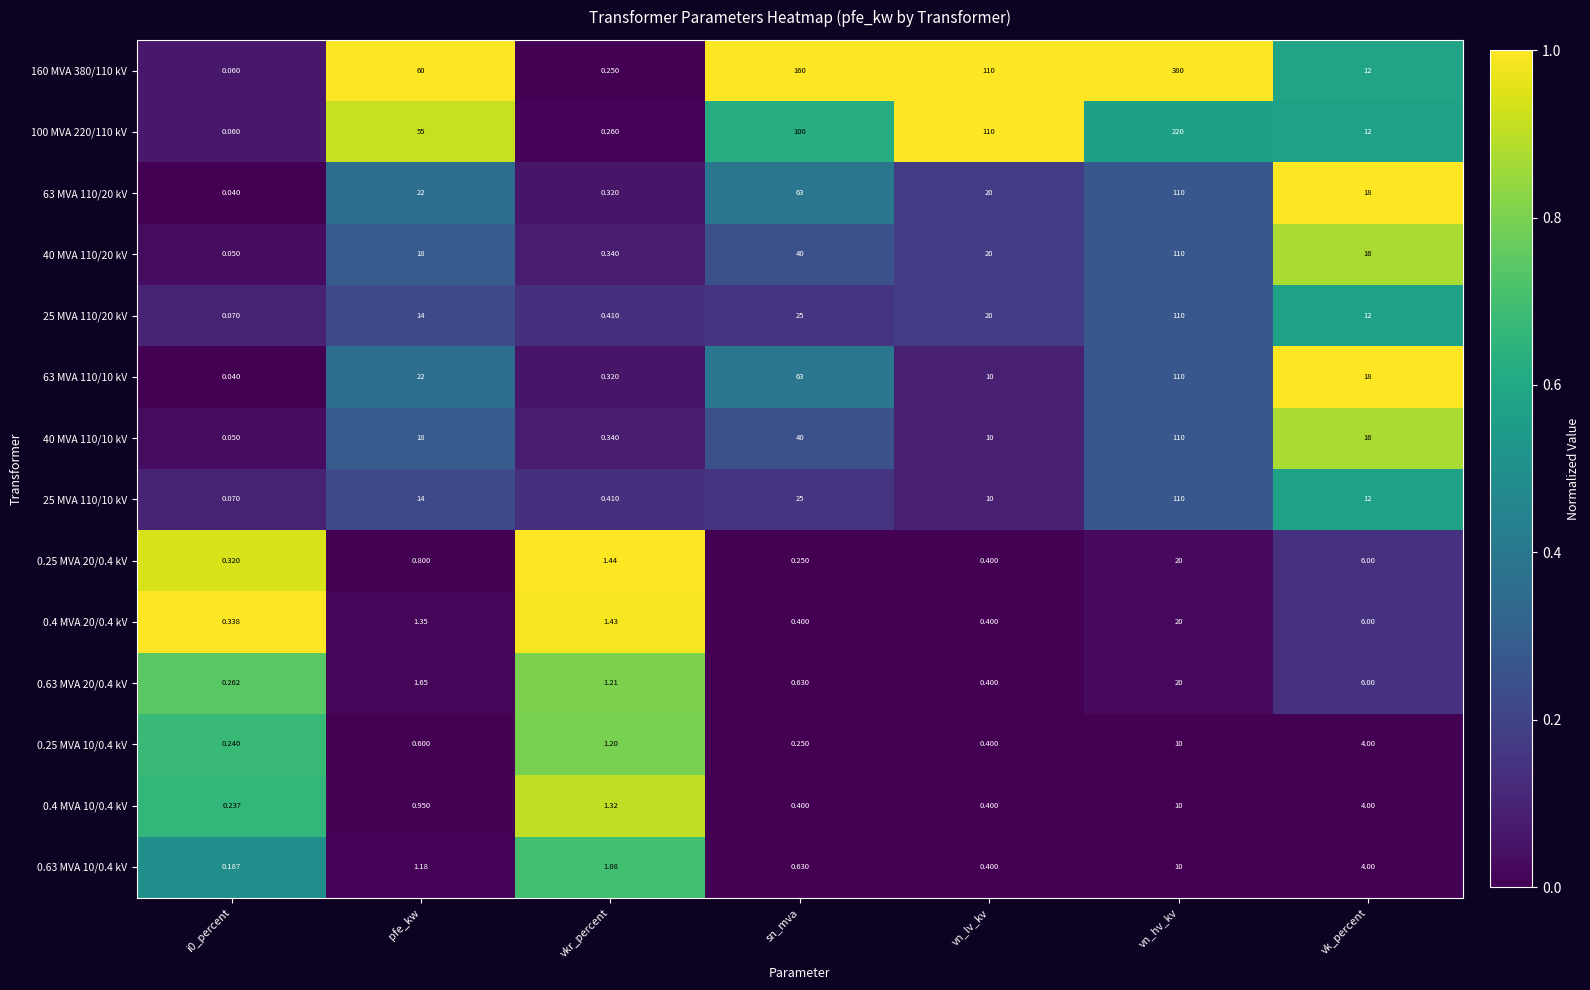

What is the maximum value shown in the chart?

380.0